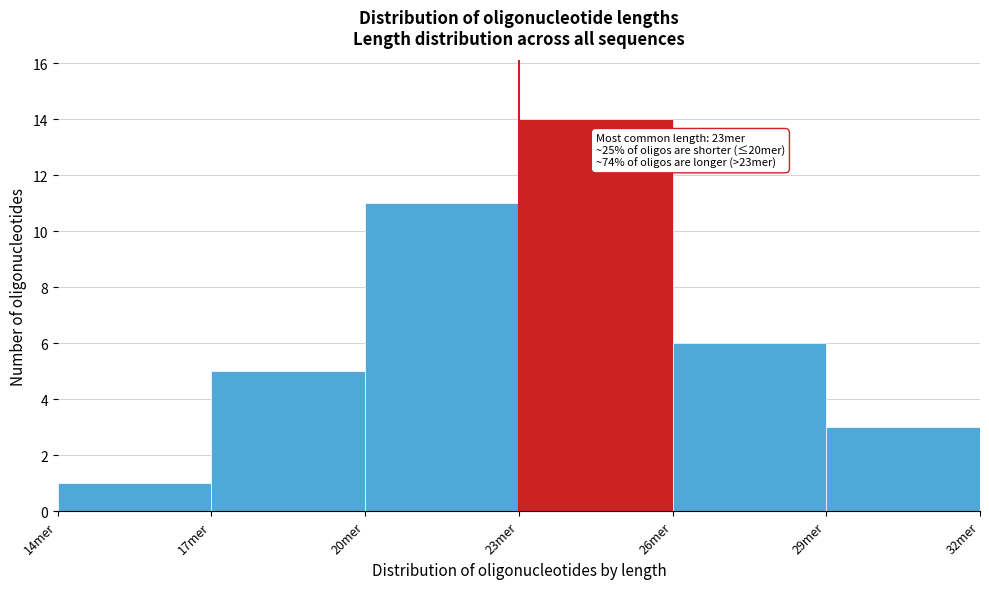

Which range on the x-axis has the tallest bar?

23 to 26